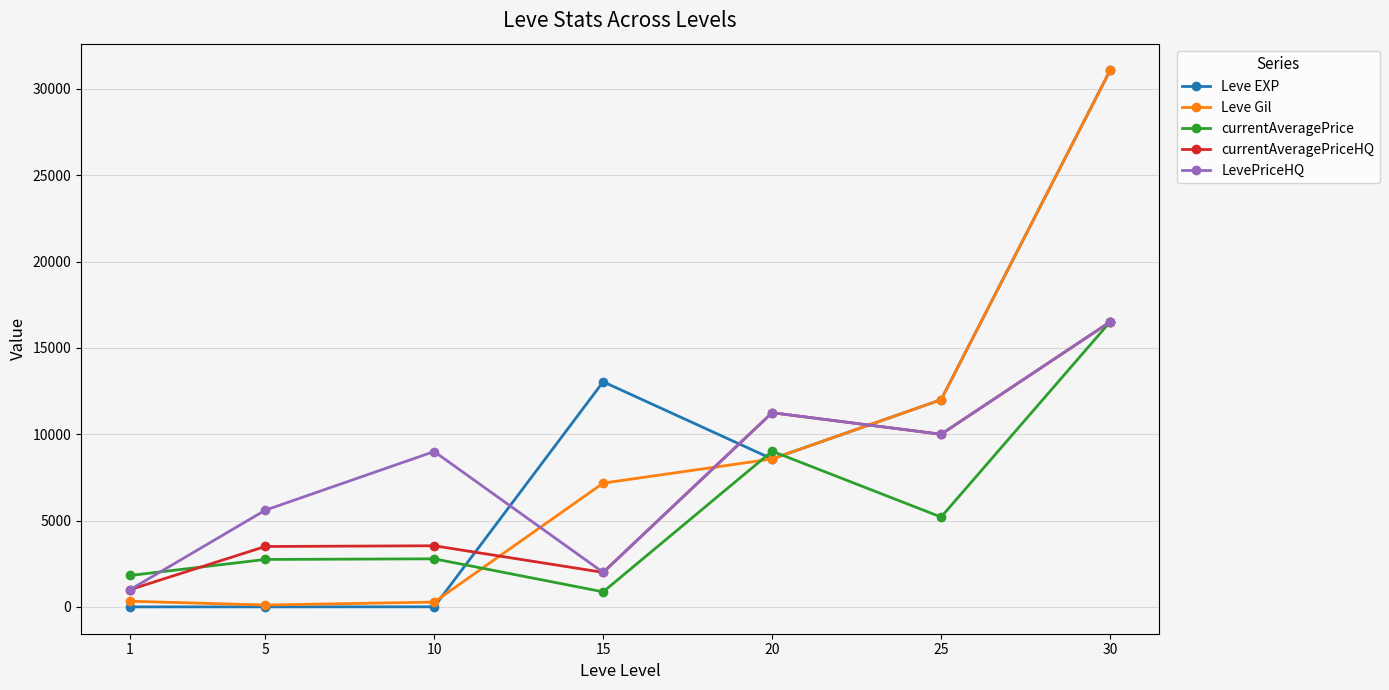

What is the sum of all Leve EXP values?

64692.0